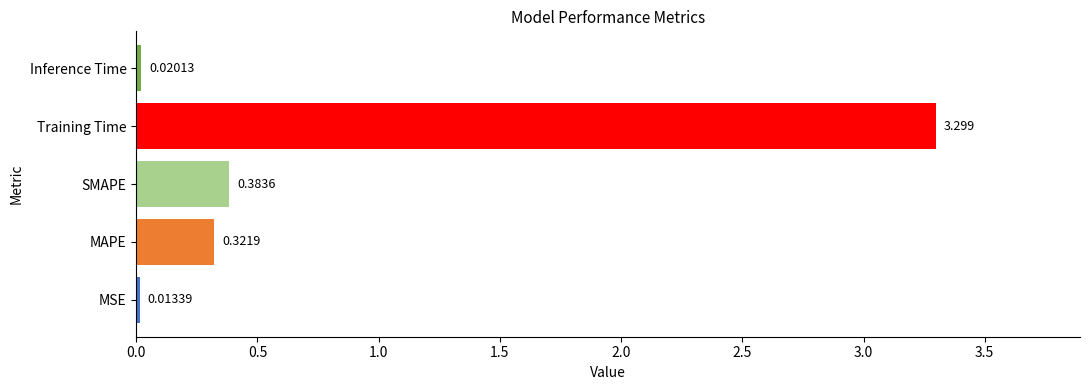

What is the difference between the maximum and minimum values?

3.3